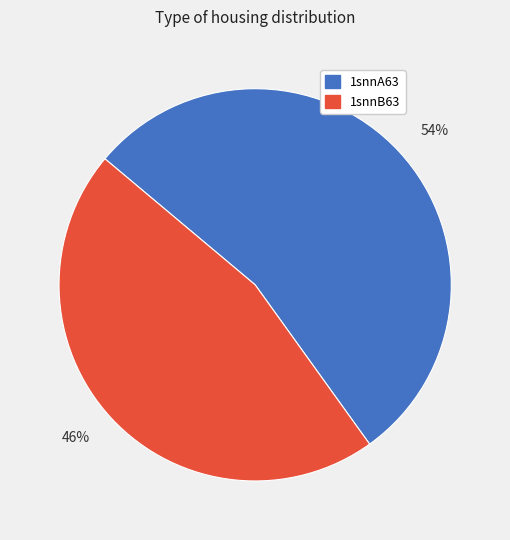

Is it true that 54% is 54% of the pie?

True